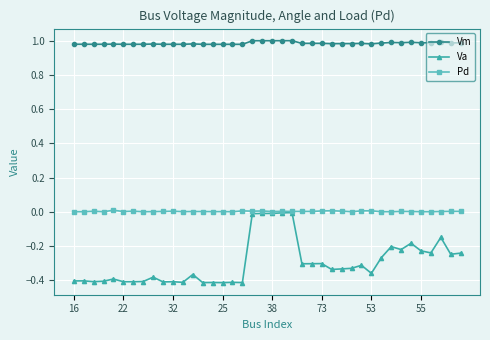

Which series has the widest spread of values?

Va